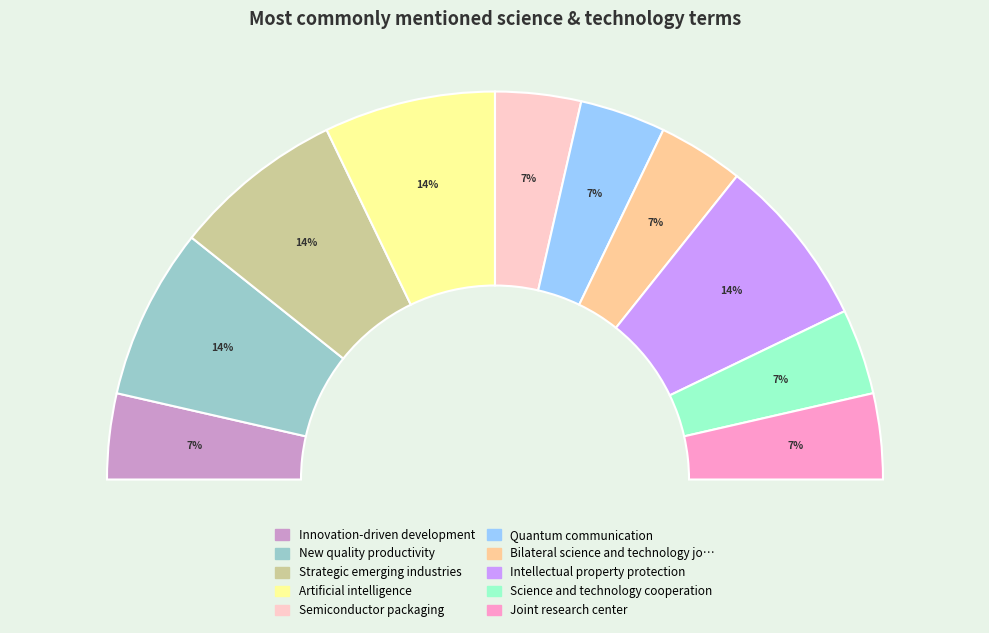

Which has a higher value, Strategic emerging industries or Quantum communication?

Strategic emerging industries